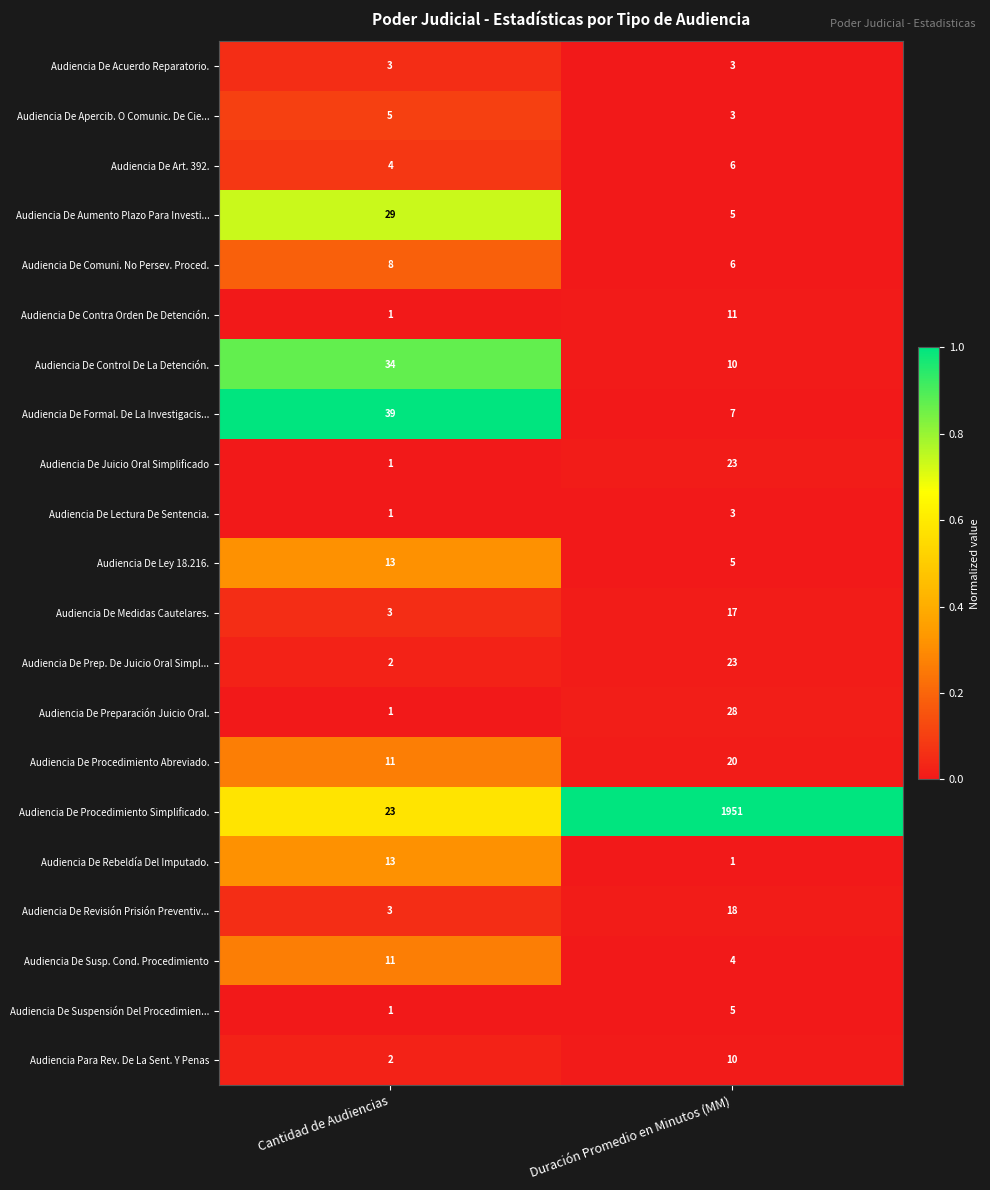

Between Cantidad de Audiencias and Duración Promedio en Minutos (MM), which series saw the biggest shift?

Audiencia De Procedimiento Simplificado.